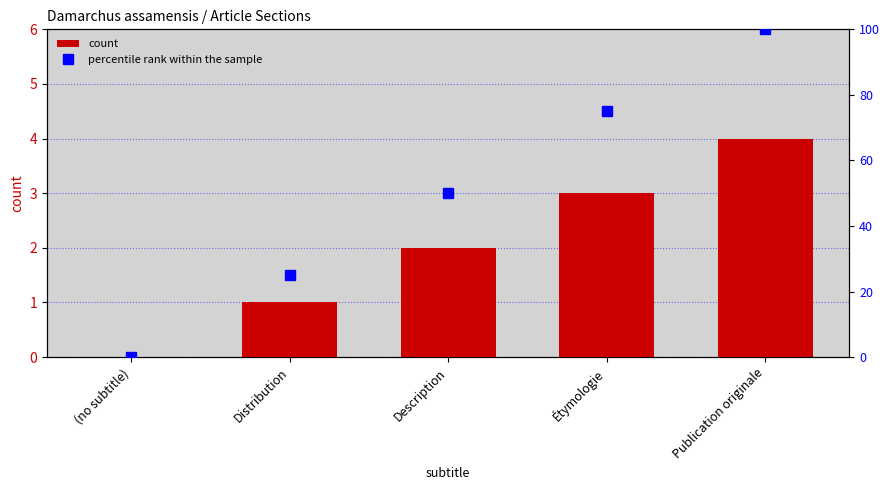

Rank the categories by percentile rank within the sample value from highest to lowest.

Publication originale, Étymologie, Description, Distribution, (no subtitle)